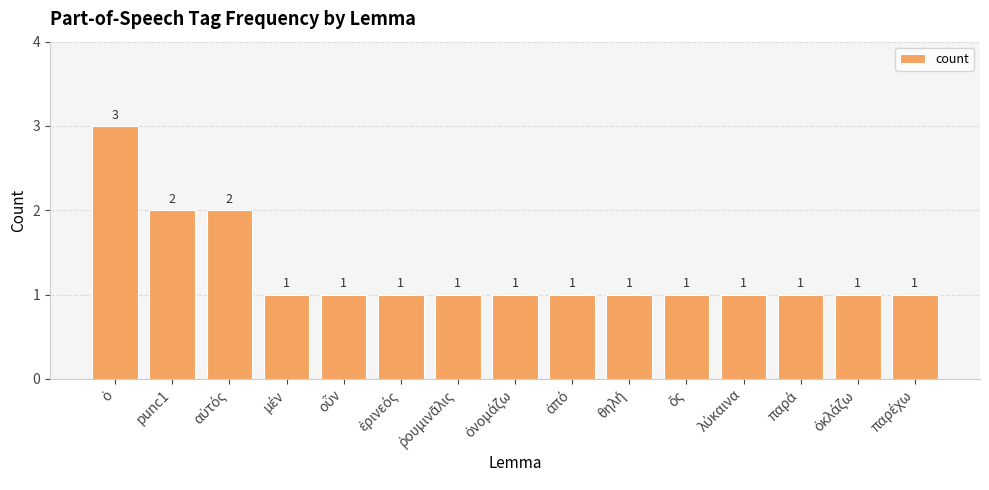

What is the value of the 5th bar from the left?

1